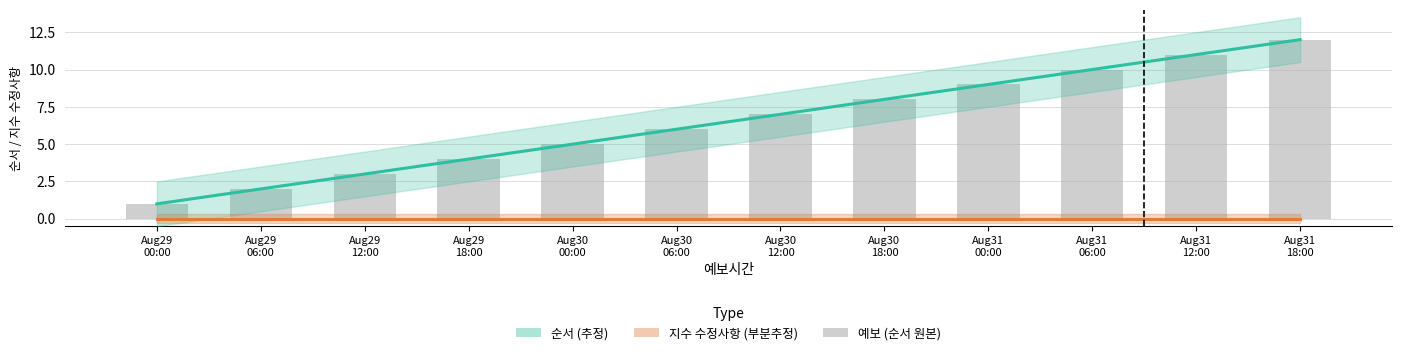

Count the number of values greater than 7.

5